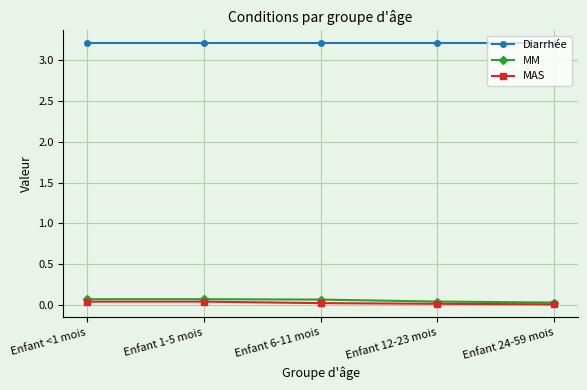

Which series has the largest total across all categories?

Diarrhée